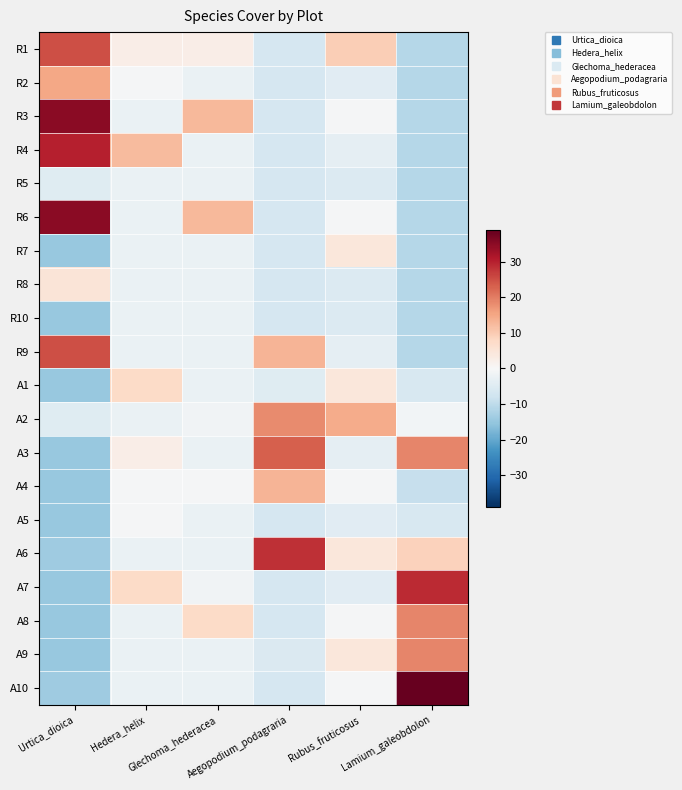

Reading left to right, extract all data points from this chart.

R1: Urtica_dioica=25.1	Hedera_helix=2.5	Glechoma_hederacea=2.5	Aegopodium_podagraria=-6.7	Rubus_fruticosus=9.6	Lamium_galeobdolon=-11.1
R2: Urtica_dioica=15.2	Hedera_helix=-0.5	Glechoma_hederacea=-2.5	Aegopodium_podagraria=-6.7	Rubus_fruticosus=-4.5	Lamium_galeobdolon=-11.1
R3: Urtica_dioica=35.1	Hedera_helix=-2.5	Glechoma_hederacea=12.6	Aegopodium_podagraria=-6.7	Rubus_fruticosus=-0.5	Lamium_galeobdolon=-11.1
R4: Urtica_dioica=30.1	Hedera_helix=12.4	Glechoma_hederacea=-2.5	Aegopodium_podagraria=-6.7	Rubus_fruticosus=-3.5	Lamium_galeobdolon=-11.1
R5: Urtica_dioica=-4.8	Hedera_helix=-2.5	Glechoma_hederacea=-2.5	Aegopodium_podagraria=-6.7	Rubus_fruticosus=-5.5	Lamium_galeobdolon=-11.1
R6: Urtica_dioica=35.1	Hedera_helix=-2.5	Glechoma_hederacea=12.6	Aegopodium_podagraria=-6.7	Rubus_fruticosus=-0.5	Lamium_galeobdolon=-11.1
R7: Urtica_dioica=-14.8	Hedera_helix=-2.5	Glechoma_hederacea=-2.5	Aegopodium_podagraria=-6.7	Rubus_fruticosus=4.5	Lamium_galeobdolon=-11.1
R8: Urtica_dioica=5.2	Hedera_helix=-2.5	Glechoma_hederacea=-2.5	Aegopodium_podagraria=-6.7	Rubus_fruticosus=-5.5	Lamium_galeobdolon=-11.1
R10: Urtica_dioica=-14.8	Hedera_helix=-2.5	Glechoma_hederacea=-2.5	Aegopodium_podagraria=-6.7	Rubus_fruticosus=-5.5	Lamium_galeobdolon=-11.1
R9: Urtica_dioica=25.1	Hedera_helix=-2.5	Glechoma_hederacea=-2.5	Aegopodium_podagraria=13.3	Rubus_fruticosus=-3.5	Lamium_galeobdolon=-11.1
A1: Urtica_dioica=-14.8	Hedera_helix=7.5	Glechoma_hederacea=-2.5	Aegopodium_podagraria=-4.7	Rubus_fruticosus=4.5	Lamium_galeobdolon=-6.1
A2: Urtica_dioica=-4.8	Hedera_helix=-2.5	Glechoma_hederacea=-1.5	Aegopodium_podagraria=18.4	Rubus_fruticosus=14.6	Lamium_galeobdolon=-1.1
A3: Urtica_dioica=-14.8	Hedera_helix=2.5	Glechoma_hederacea=-2.5	Aegopodium_podagraria=23.4	Rubus_fruticosus=-3.5	Lamium_galeobdolon=18.9
A4: Urtica_dioica=-14.8	Hedera_helix=-0.5	Glechoma_hederacea=-0.5	Aegopodium_podagraria=13.3	Rubus_fruticosus=-0.5	Lamium_galeobdolon=-9.1
A5: Urtica_dioica=-14.8	Hedera_helix=-0.5	Glechoma_hederacea=-2.5	Aegopodium_podagraria=-6.7	Rubus_fruticosus=-4.5	Lamium_galeobdolon=-6.1
A6: Urtica_dioica=-13.8	Hedera_helix=-2.5	Glechoma_hederacea=-2.5	Aegopodium_podagraria=28.4	Rubus_fruticosus=4.5	Lamium_galeobdolon=8.9
A7: Urtica_dioica=-14.8	Hedera_helix=7.5	Glechoma_hederacea=-1.5	Aegopodium_podagraria=-6.7	Rubus_fruticosus=-4.5	Lamium_galeobdolon=28.9
A8: Urtica_dioica=-14.8	Hedera_helix=-2.5	Glechoma_hederacea=7.5	Aegopodium_podagraria=-6.7	Rubus_fruticosus=-0.5	Lamium_galeobdolon=18.9
A9: Urtica_dioica=-14.8	Hedera_helix=-2.5	Glechoma_hederacea=-2.5	Aegopodium_podagraria=-5.7	Rubus_fruticosus=4.5	Lamium_galeobdolon=18.9
A10: Urtica_dioica=-13.8	Hedera_helix=-2.5	Glechoma_hederacea=-2.5	Aegopodium_podagraria=-6.7	Rubus_fruticosus=-0.5	Lamium_galeobdolon=38.9